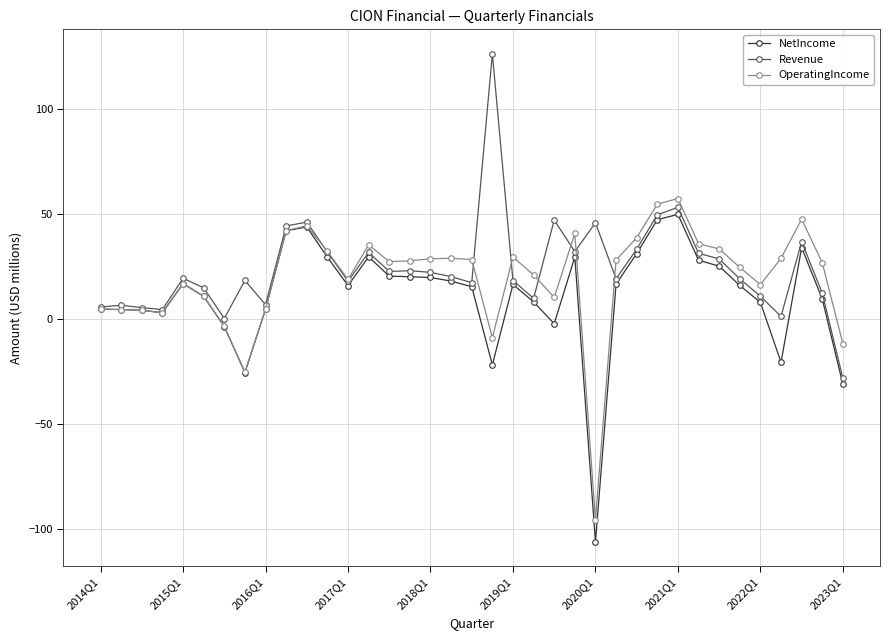

What is the value of the Revenue point at the 9th from the left?

6.8